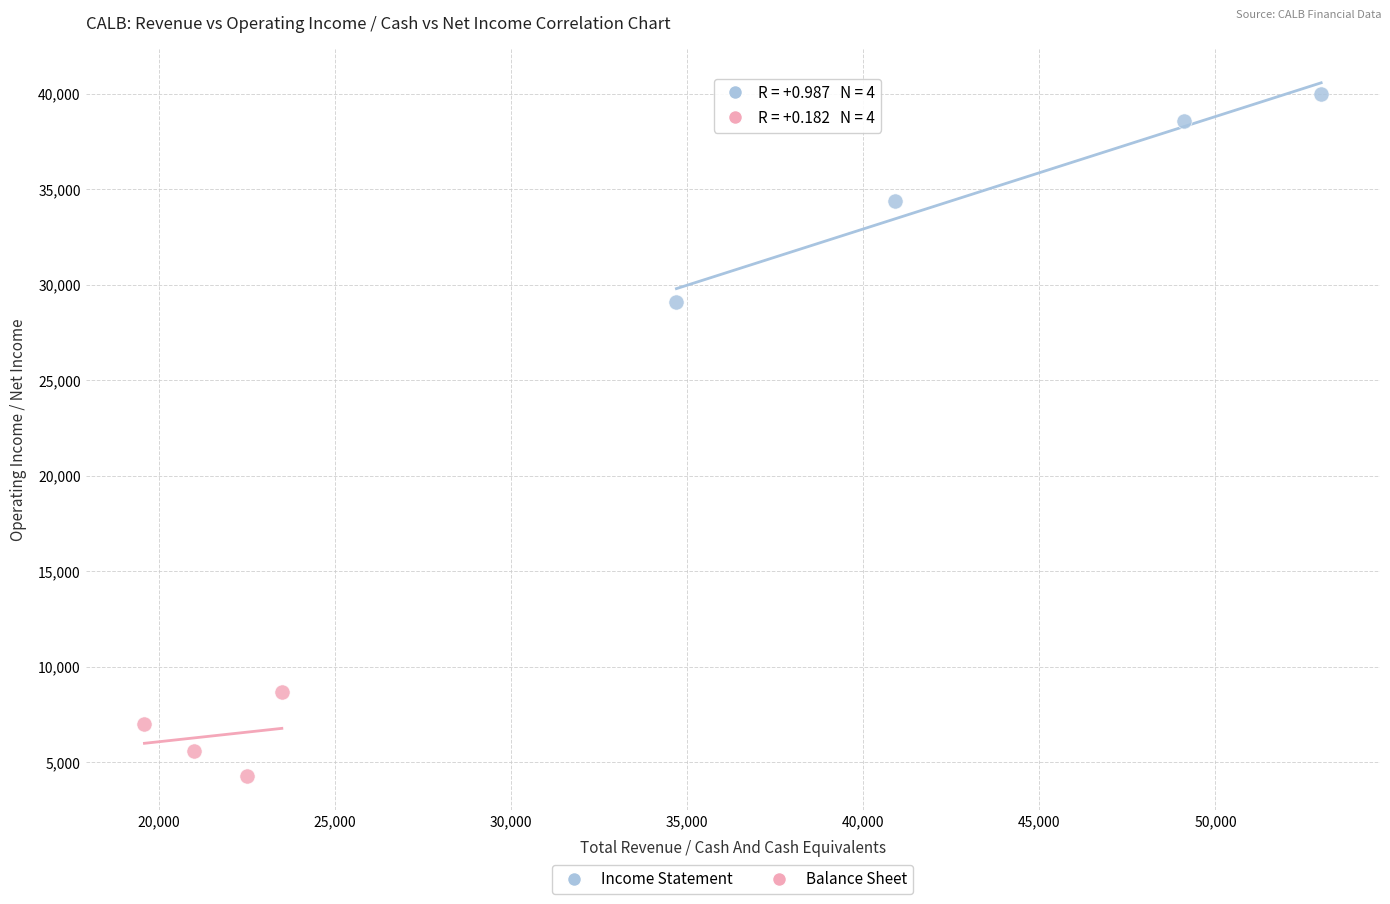

Which series has the largest Y range (max minus min)?

Income Statement